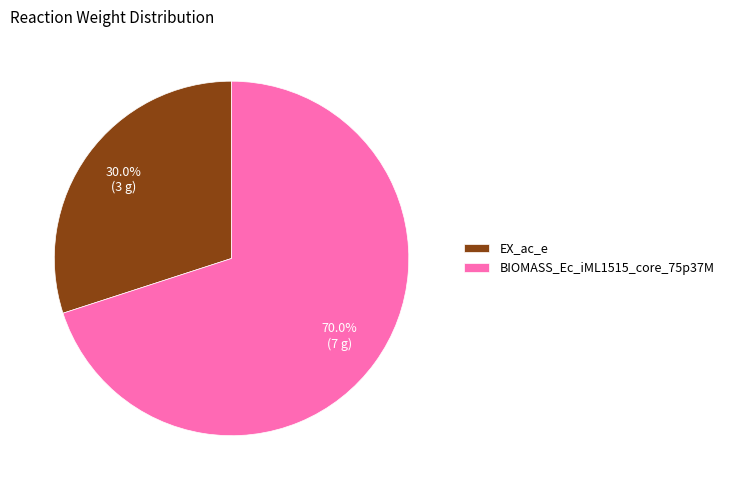

Is it true that BIOMASS_Ec_iML1515_core_75p37M is 77% of the pie?

False